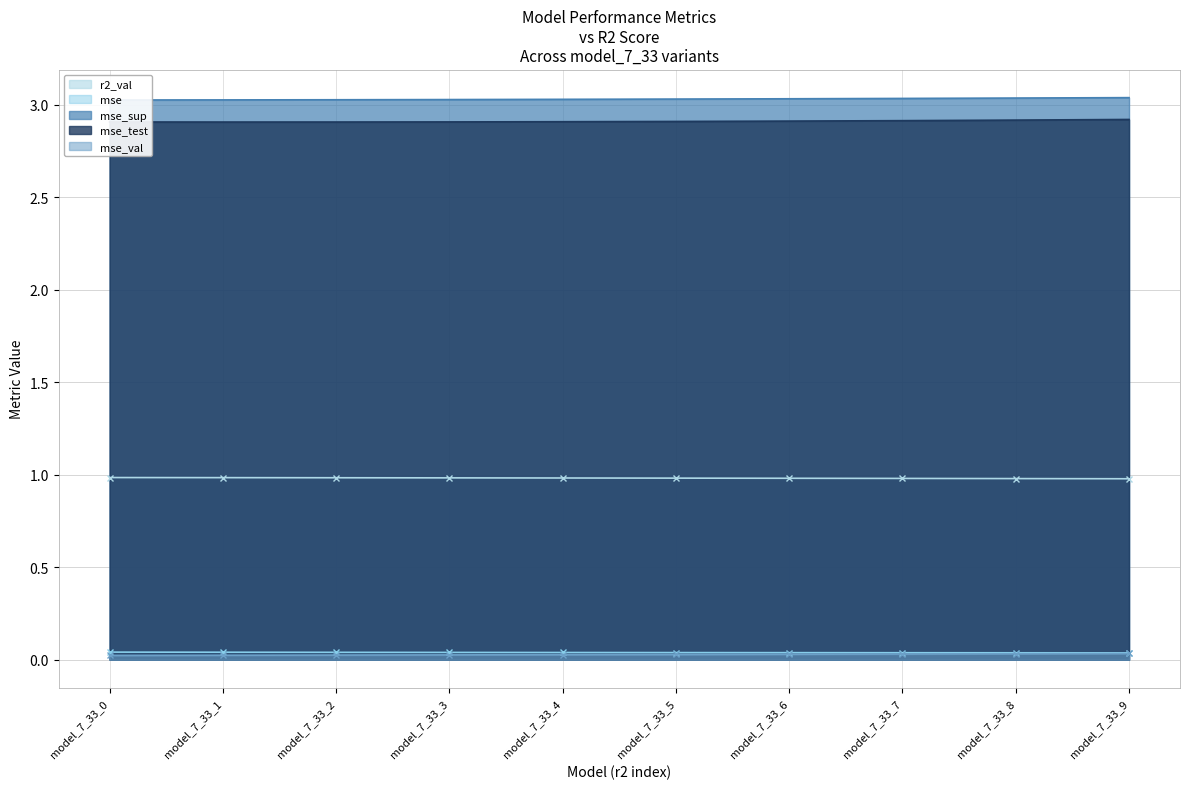

Rank the categories by mse_test value from lowest to highest.

model_7_33_1, model_7_33_2, model_7_33_0, model_7_33_3, model_7_33_4, model_7_33_5, model_7_33_6, model_7_33_7, model_7_33_8, model_7_33_9